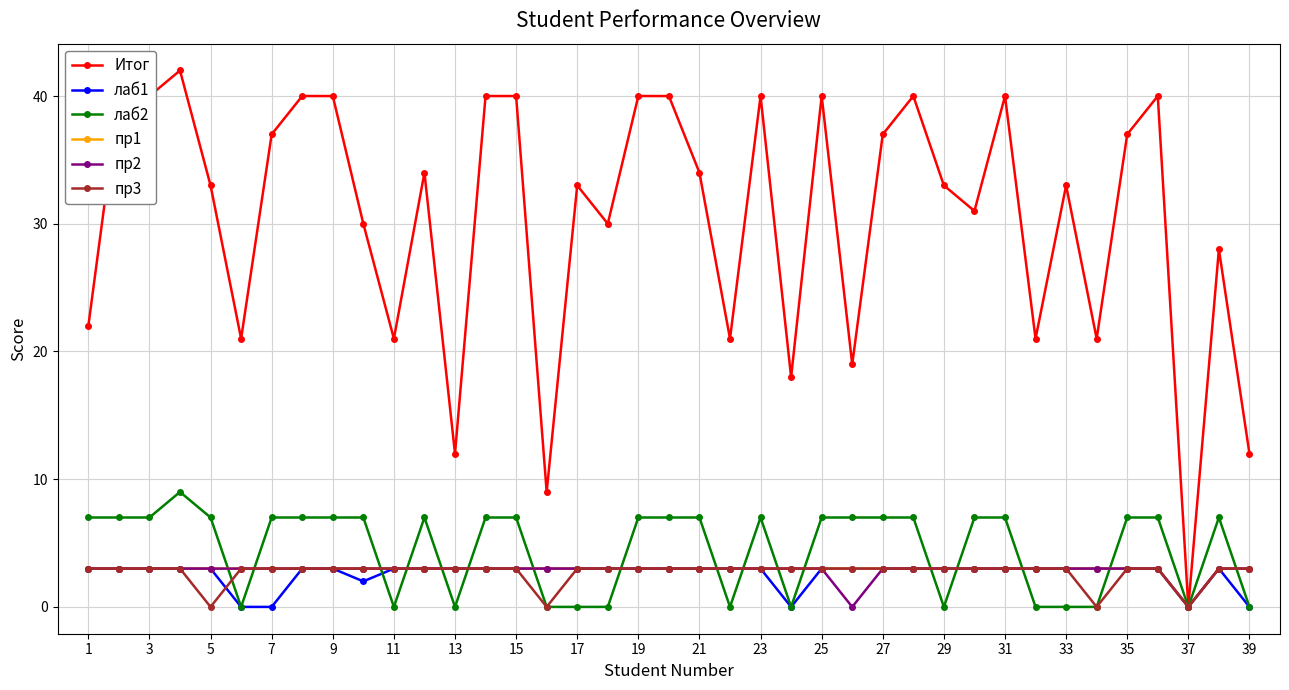

Reading right to left, extract all data points from this chart.

Итог: 12	28	0	40	37	21	33	21	40	31	33	40	37	19	40	18	40	21	34	40	40	30	33	9	40	40	12	34	21	30	40	40	37	21	33	42	40	40	22
лаб1: 0	3	0	3	3	3	3	3	3	3	3	3	3	3	3	0	3	3	3	3	3	3	3	3	3	3	3	3	3	2	3	3	0	0	3	3	3	3	3
лаб2: 0	7	0	7	7	0	0	0	7	7	0	7	7	7	7	0	7	0	7	7	7	0	0	0	7	7	0	7	0	7	7	7	7	0	7	9	7	7	7
пр1: 3	3	0	3	3	3	3	3	3	3	3	3	3	3	3	3	3	3	3	3	3	3	3	3	3	3	3	3	3	3	3	3	3	3	3	3	3	3	3
пр2: 3	3	0	3	3	3	3	3	3	3	3	3	3	0	3	3	3	3	3	3	3	3	3	3	3	3	3	3	3	3	3	3	3	3	3	3	3	3	3
пр3: 3	3	0	3	3	0	3	3	3	3	3	3	3	3	3	3	3	3	3	3	3	3	3	0	3	3	3	3	3	3	3	3	3	3	0	3	3	3	3